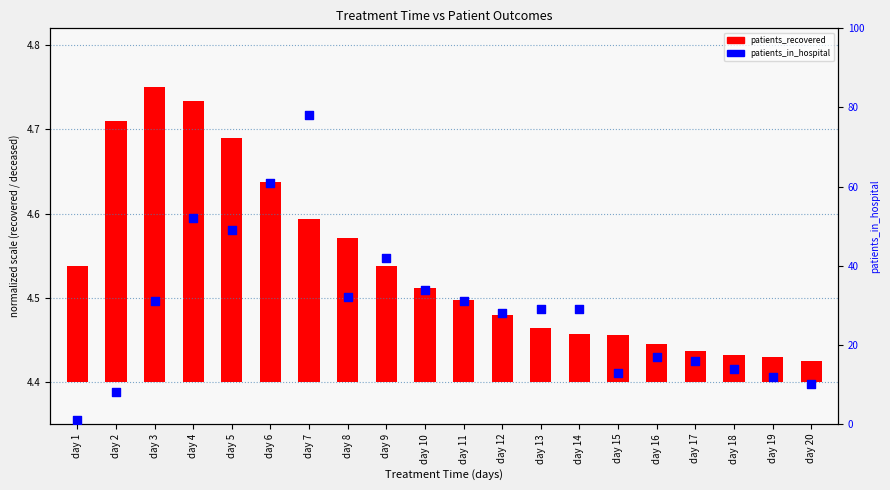

Which has a higher value, day 8 or day 13?

day 8